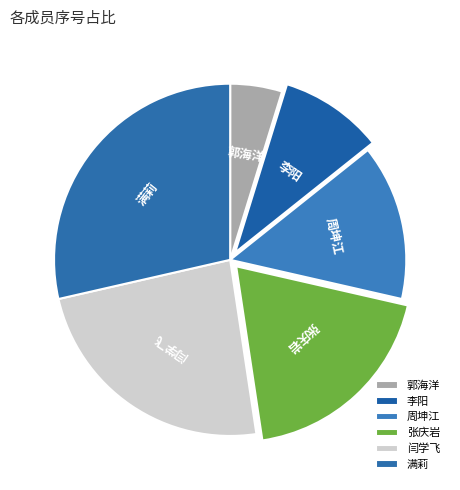

Does 李阳 represent more than half of the total?

No